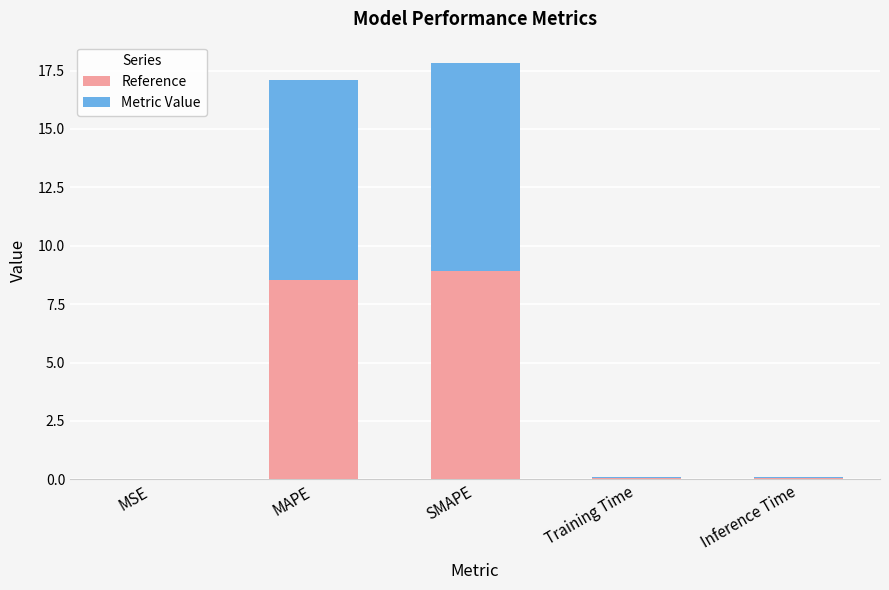

What is the sum of all Reference values?

17.5